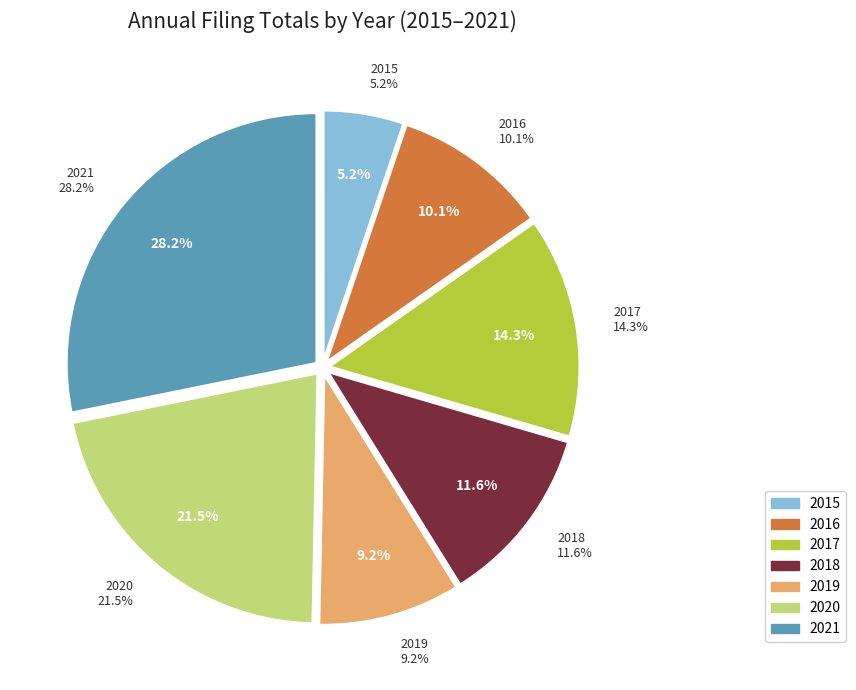

Which has a higher value, 2016 or 2019?

2016